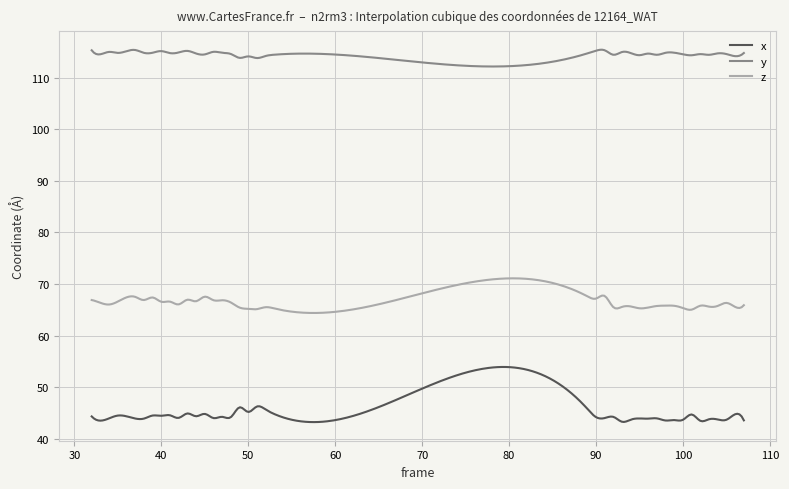

List the series in order of their peak value, lowest first.

x, z, y